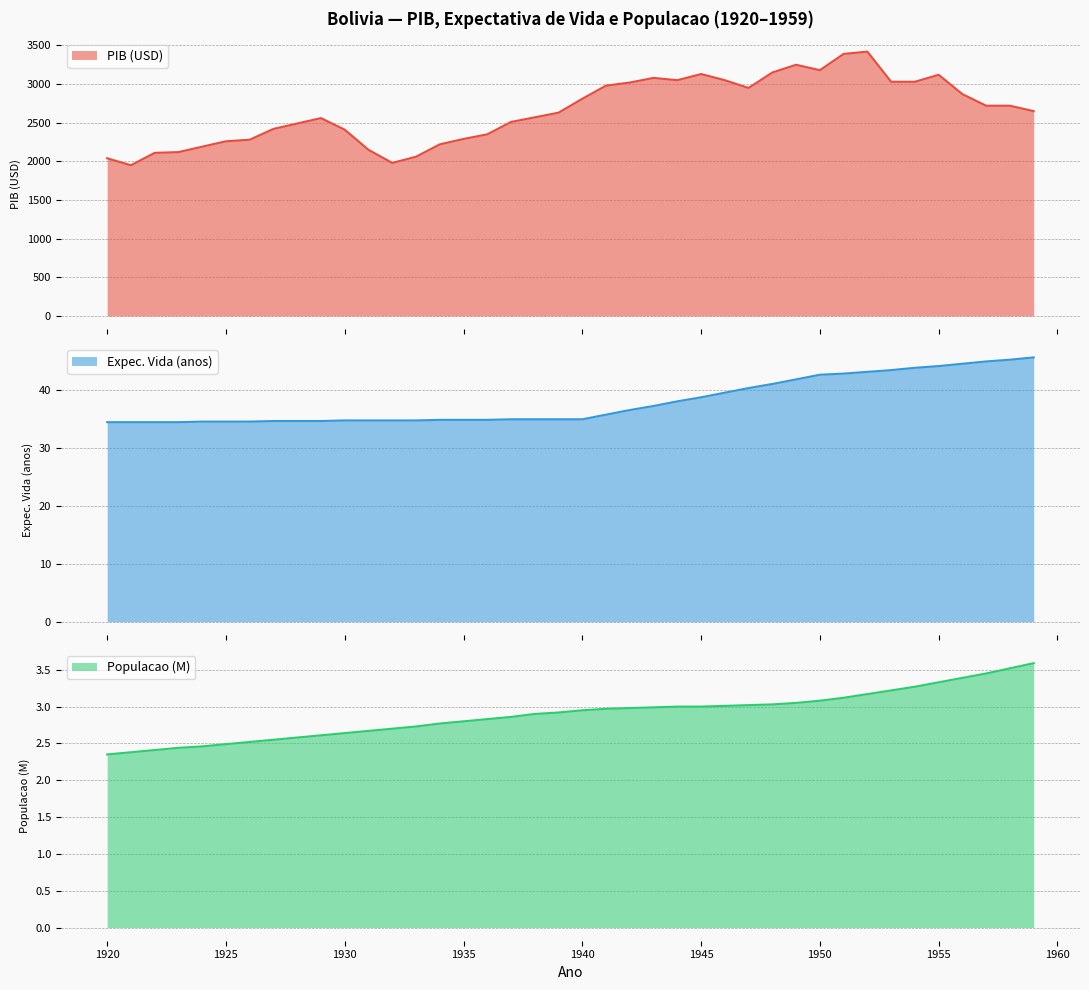

The value of Populacao (M) at 1925 is 4.1. True or false?

False